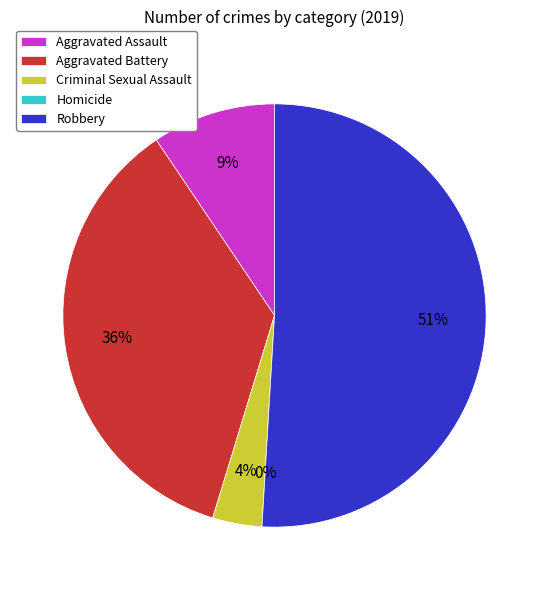

Between Criminal Sexual Assault and Aggravated Battery, which is larger?

Aggravated Battery